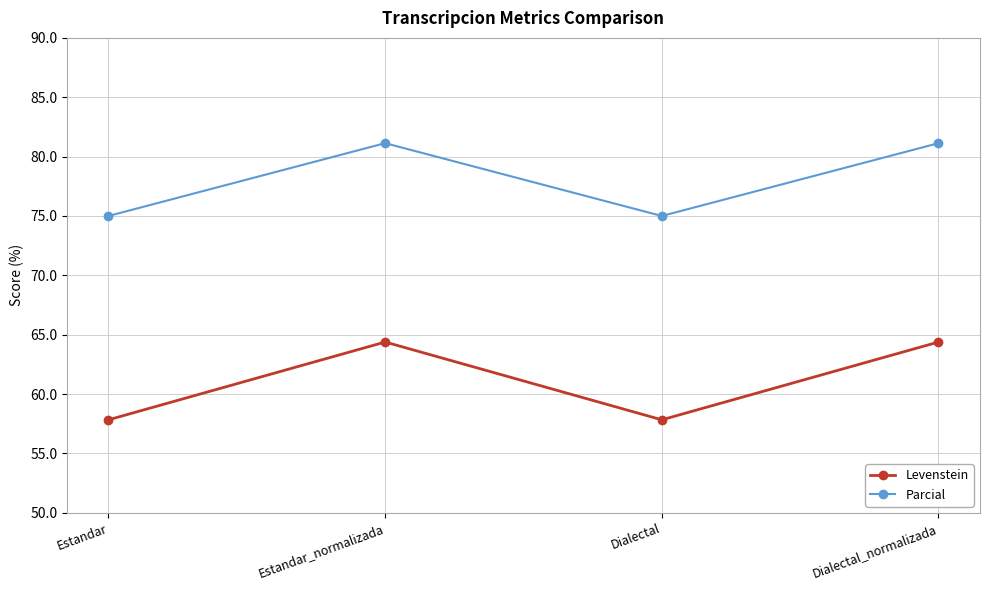

Rank the series by their maximum value, from lowest to highest.

Levenstein, Parcial